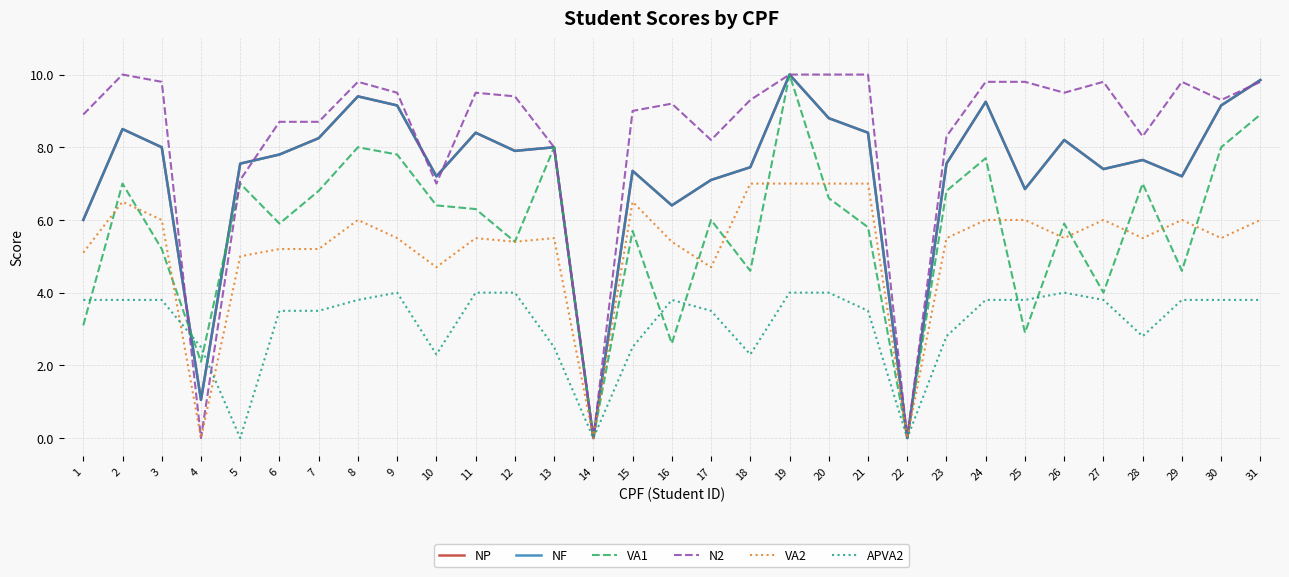

At which label does N2 reach its peak?

2